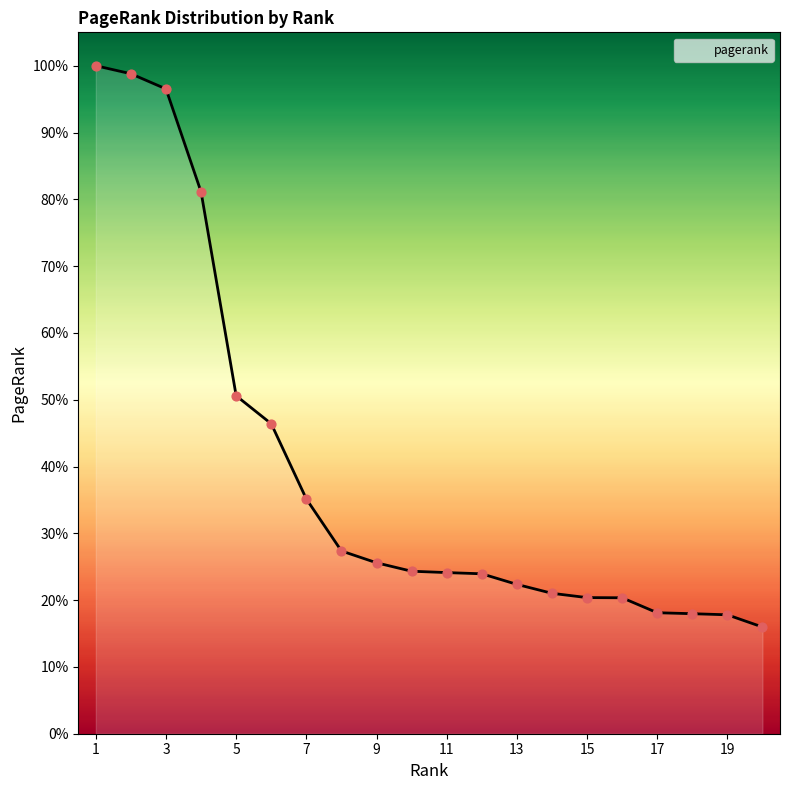

What is the difference between the maximum and minimum values?

84.0